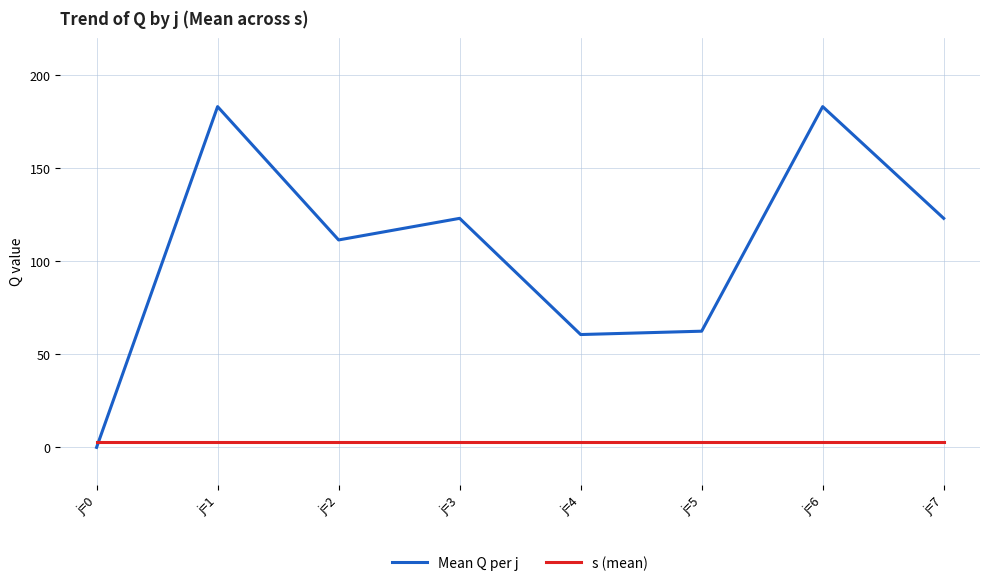

What is the sum of all Mean Q per j values?

846.4